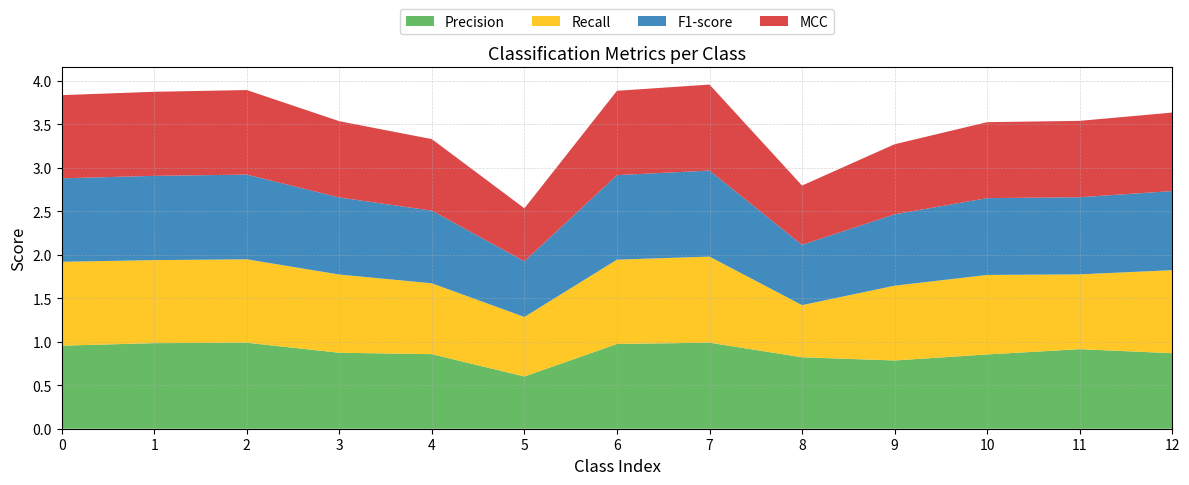

Reading left to right, list all the values displayed in this chart.

Precision: 0=1.0	1=1.0	2=1.0	3=0.9	4=0.9	5=0.6	6=1.0	7=1.0	8=0.8	9=0.8	10=0.9	11=0.9	12=0.9
Recall: 0=1.0	1=1.0	2=1.0	3=0.9	4=0.8	5=0.7	6=1.0	7=1.0	8=0.6	9=0.9	10=0.9	11=0.9	12=1.0
F1-score: 0=1.0	1=1.0	2=1.0	3=0.9	4=0.8	5=0.6	6=1.0	7=1.0	8=0.7	9=0.8	10=0.9	11=0.9	12=0.9
MCC: 0=1.0	1=1.0	2=1.0	3=0.9	4=0.8	5=0.6	6=1.0	7=1.0	8=0.7	9=0.8	10=0.9	11=0.9	12=0.9